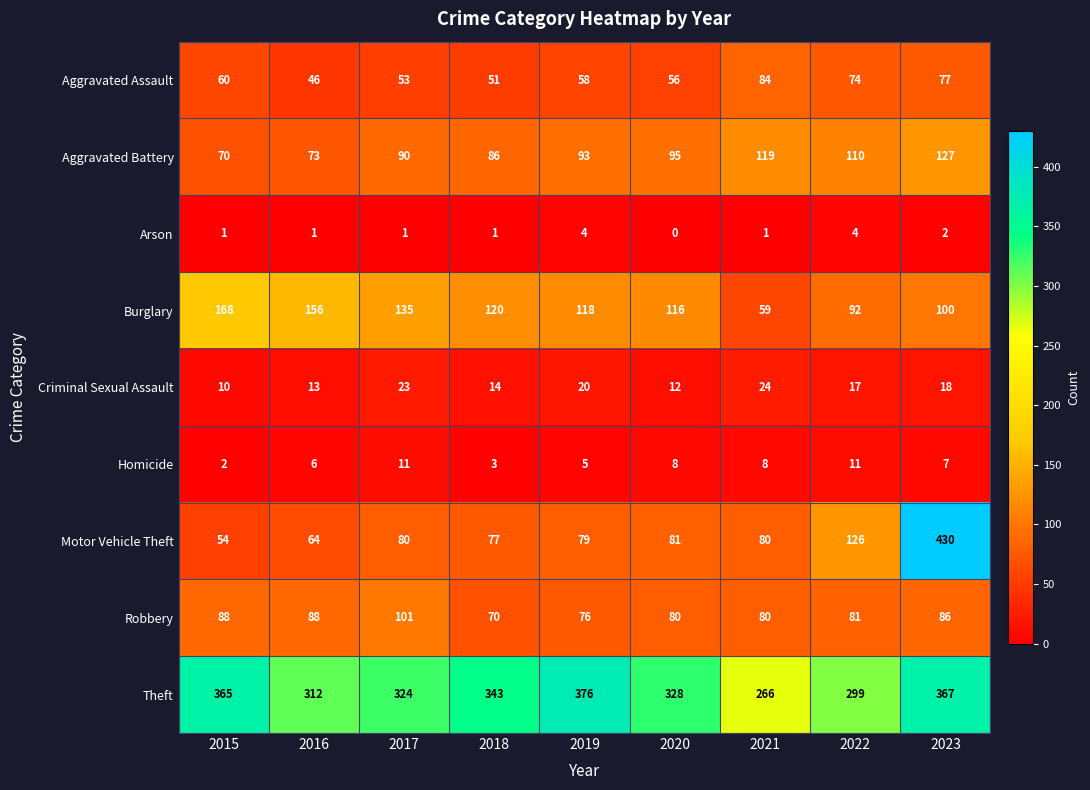

The value of Motor Vehicle Theft at 2021 is 80. True or false?

True